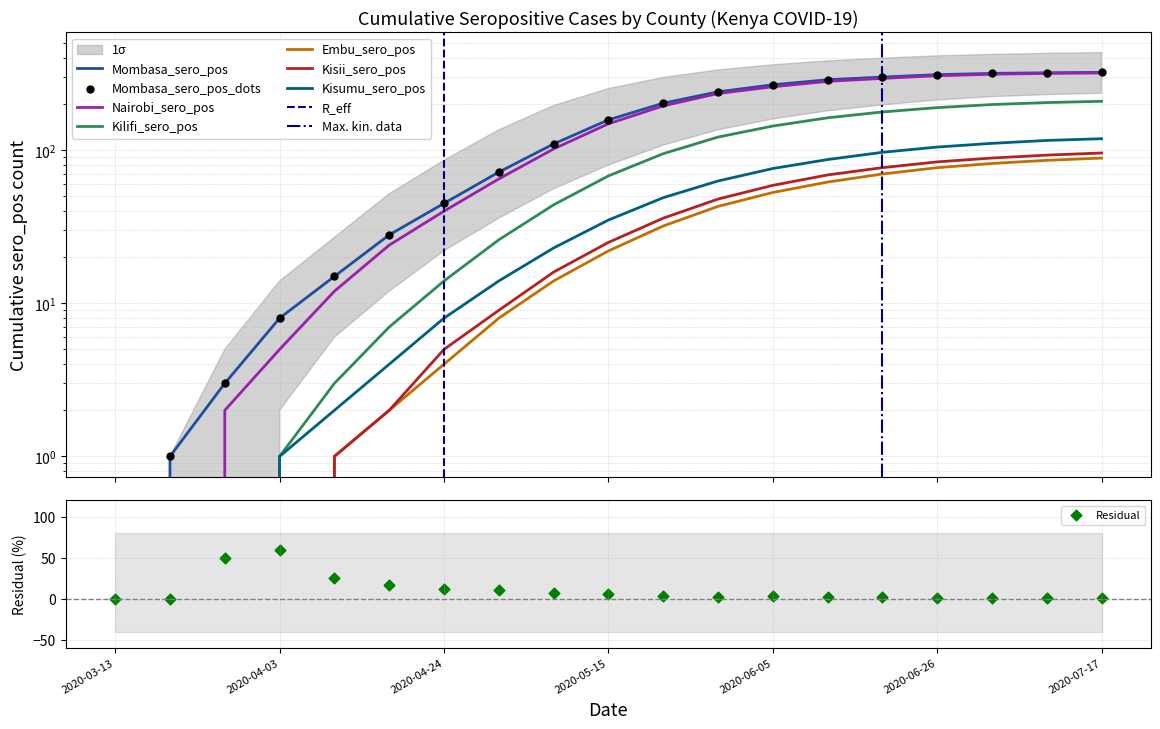

Which series has the largest Y range (max minus min)?

Mombasa_sero_pos